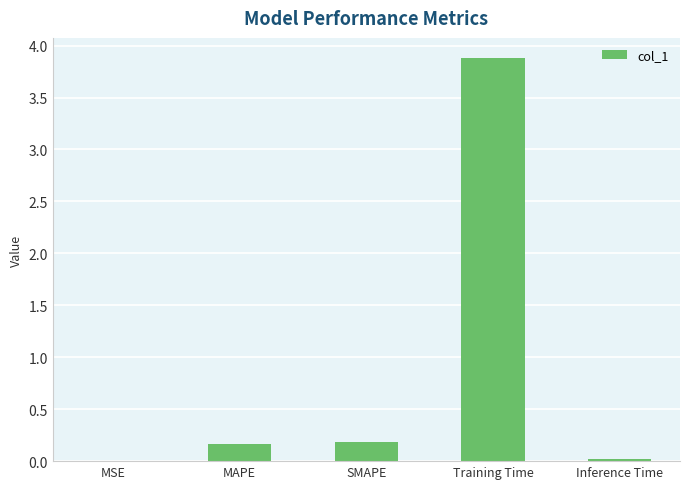

Read the value at MAPE.

0.2